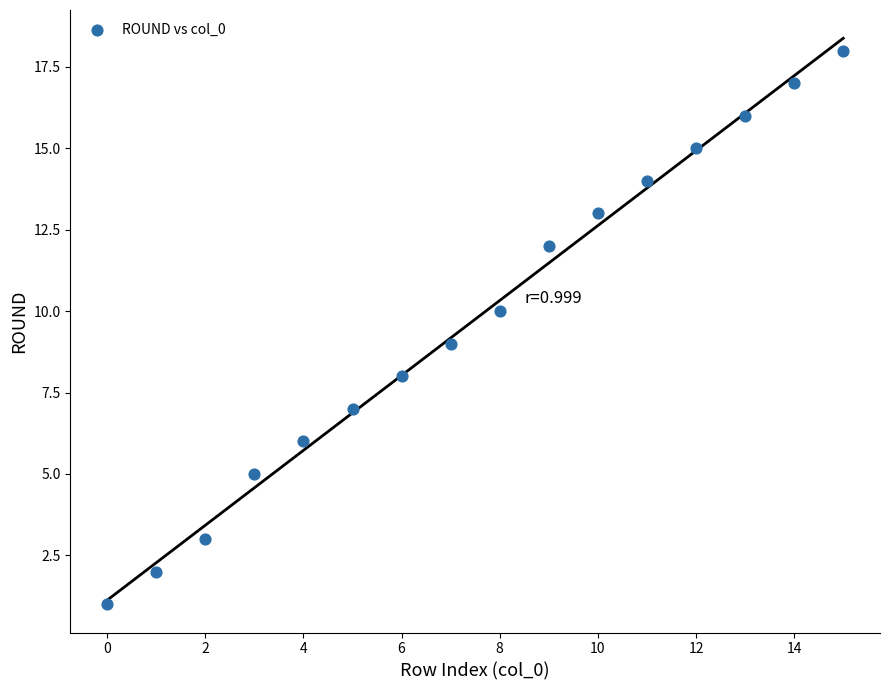

What is the range of Y values (max minus min)?

17